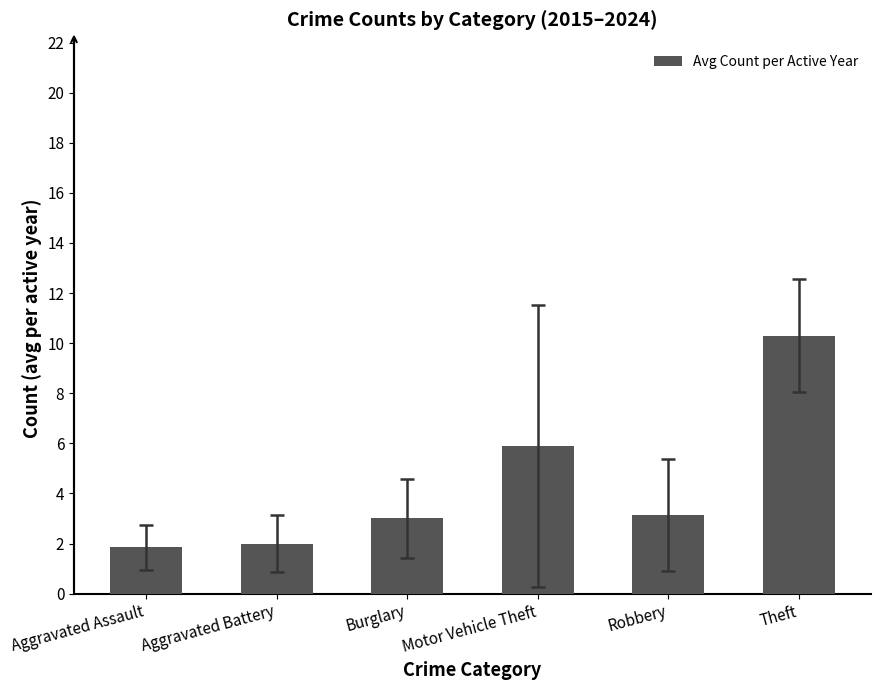

Read the value at Robbery.

3.1